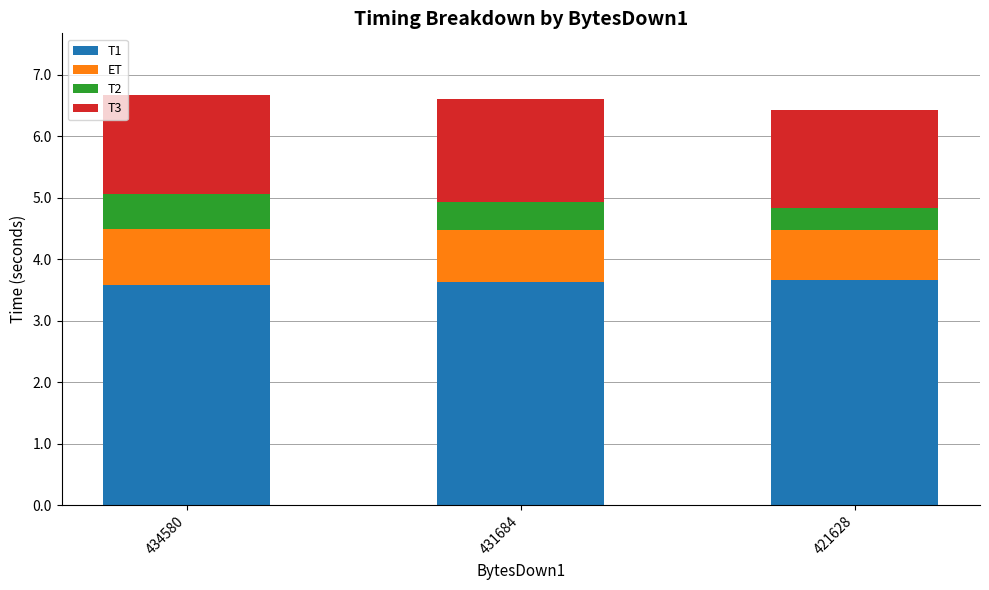

What is the total value across all series at 434580?

6.7